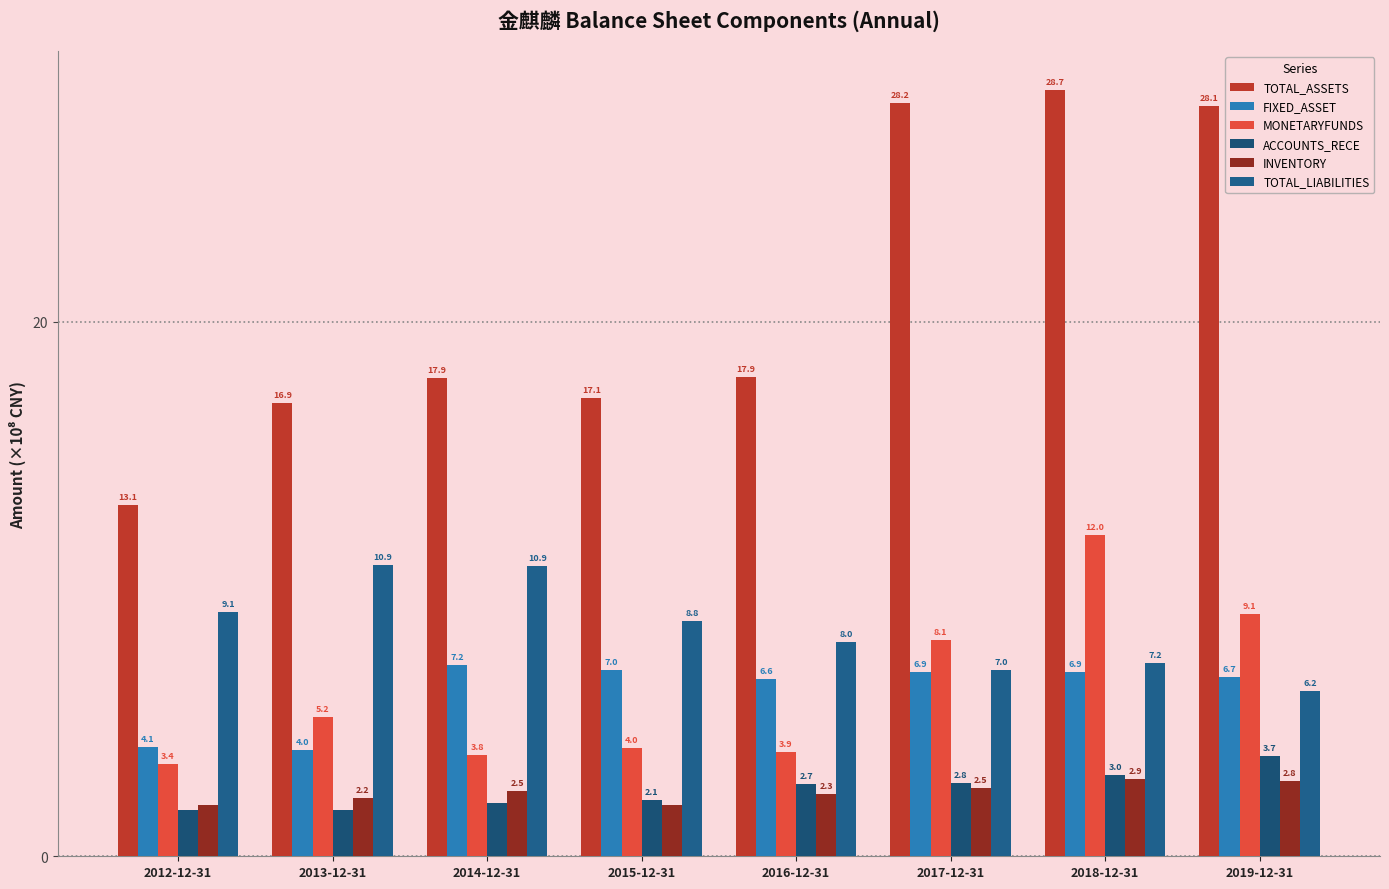

Does the chart contain stacked bars?

No